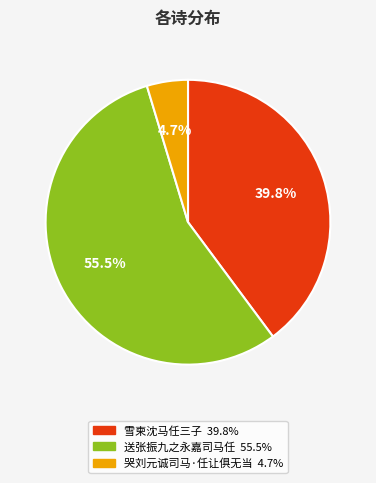

Which category has the smallest portion of the pie?

哭刘元诚司马·任让俱无当